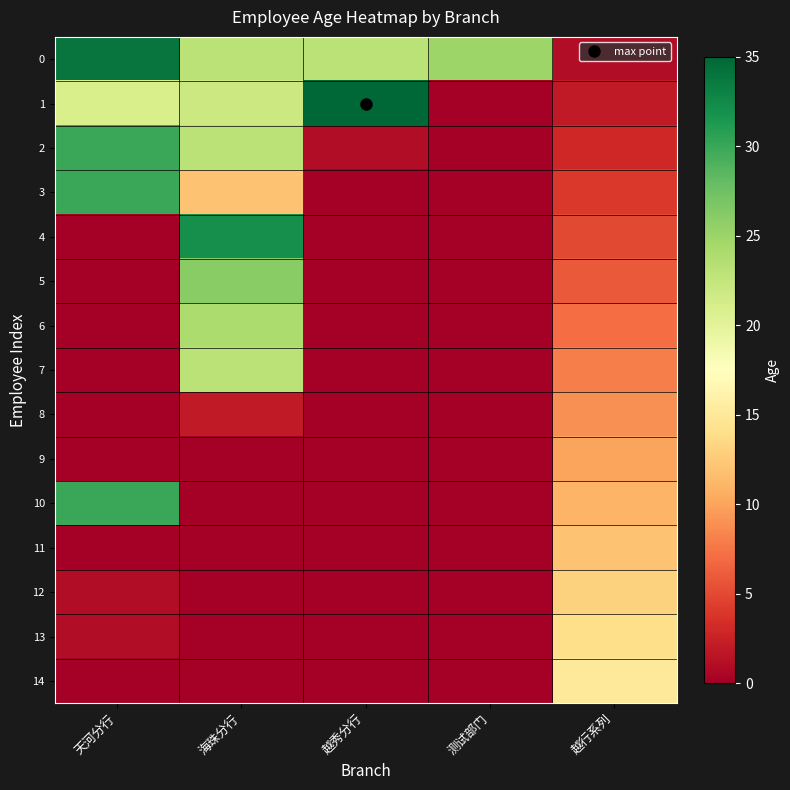

What is the spread (max minus min) of values at 越秀分行?

35